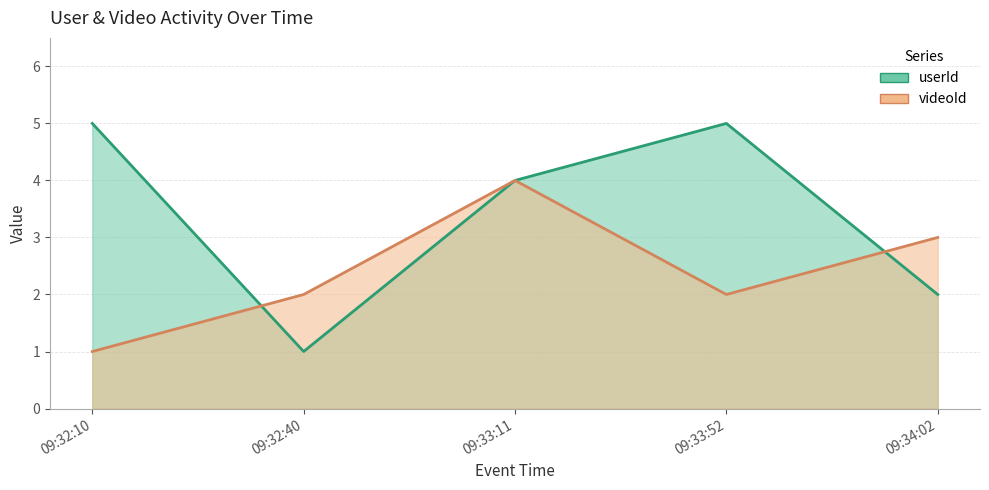

Reading left to right, list all the values displayed in this chart.

userId: 09:32:10=5	09:32:40=1	09:33:11=4	09:33:52=5	09:34:02=2
videoId: 09:32:10=1	09:32:40=2	09:33:11=4	09:33:52=2	09:34:02=3